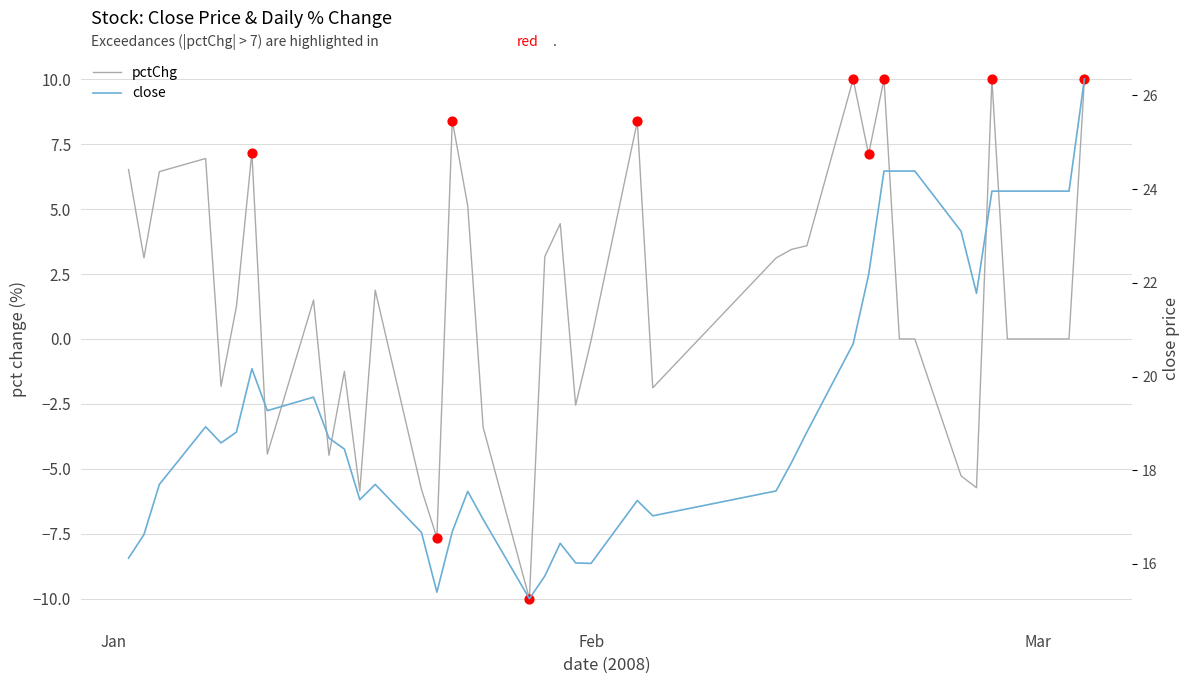

Which series reaches the maximum Y coordinate?

close